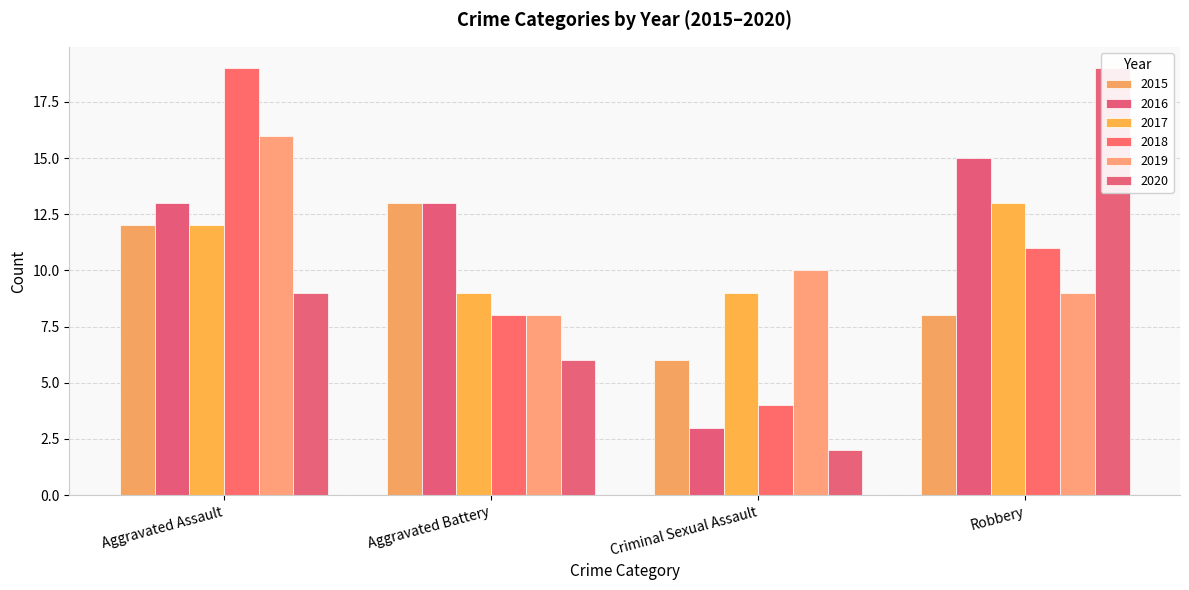

Which series has the widest spread of values?

2020